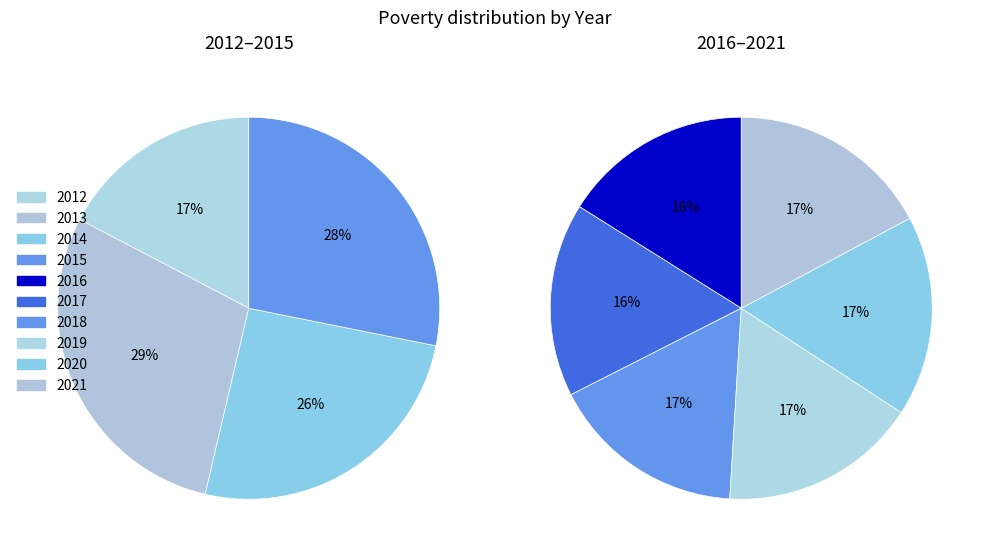

How many slices are in this pie chart?

10